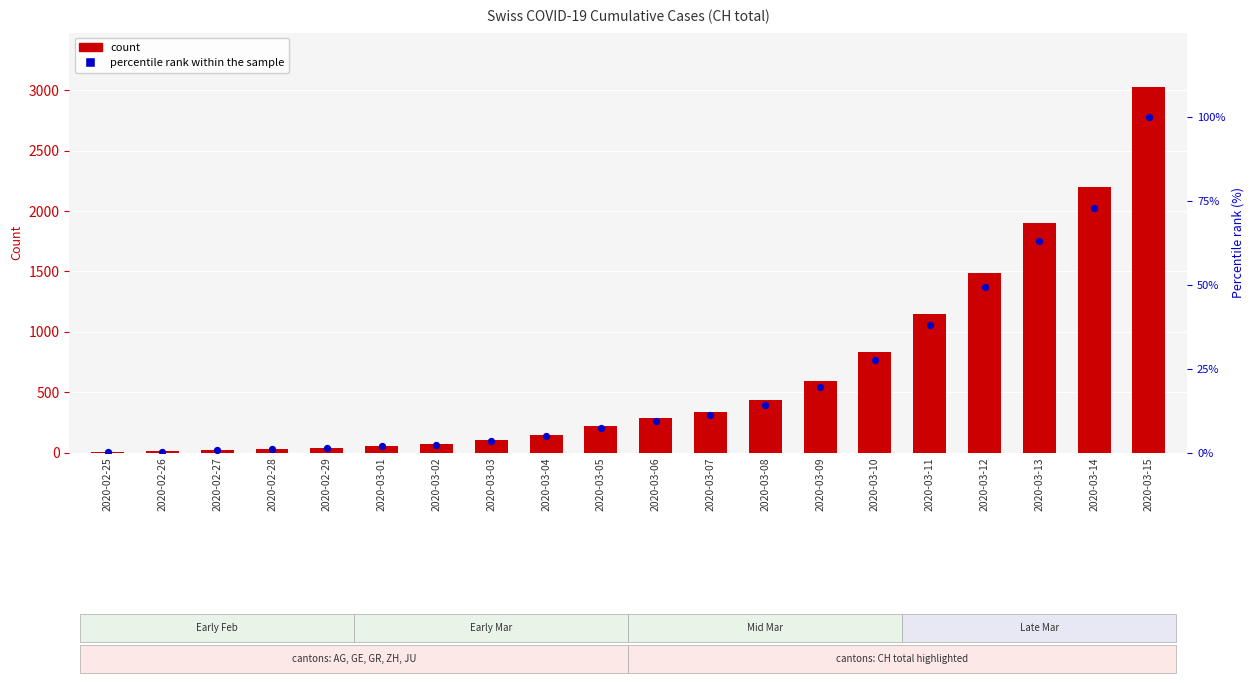

Which series has the largest total across all categories?

CH total count